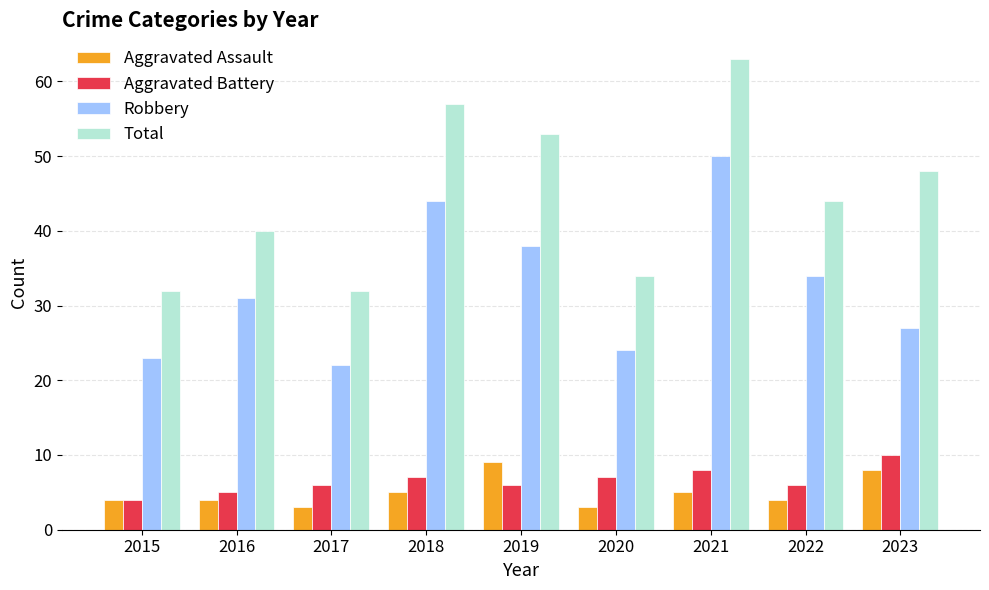

Between 2016 and 2018, which series saw the biggest shift?

Total